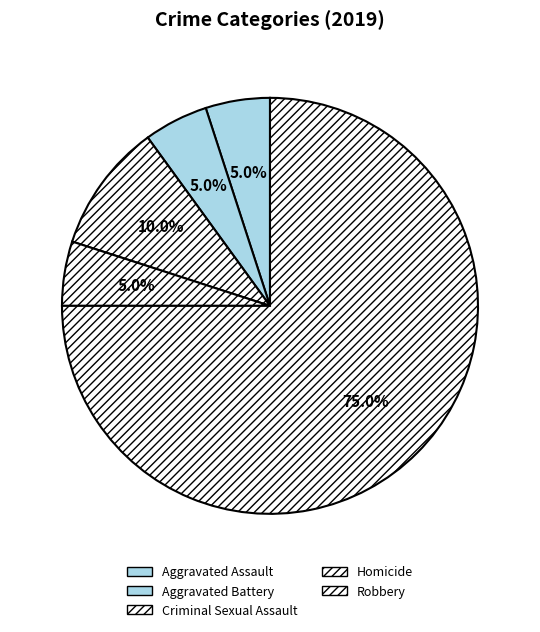

Is the sum of Homicide and Aggravated Battery greater than half?

No